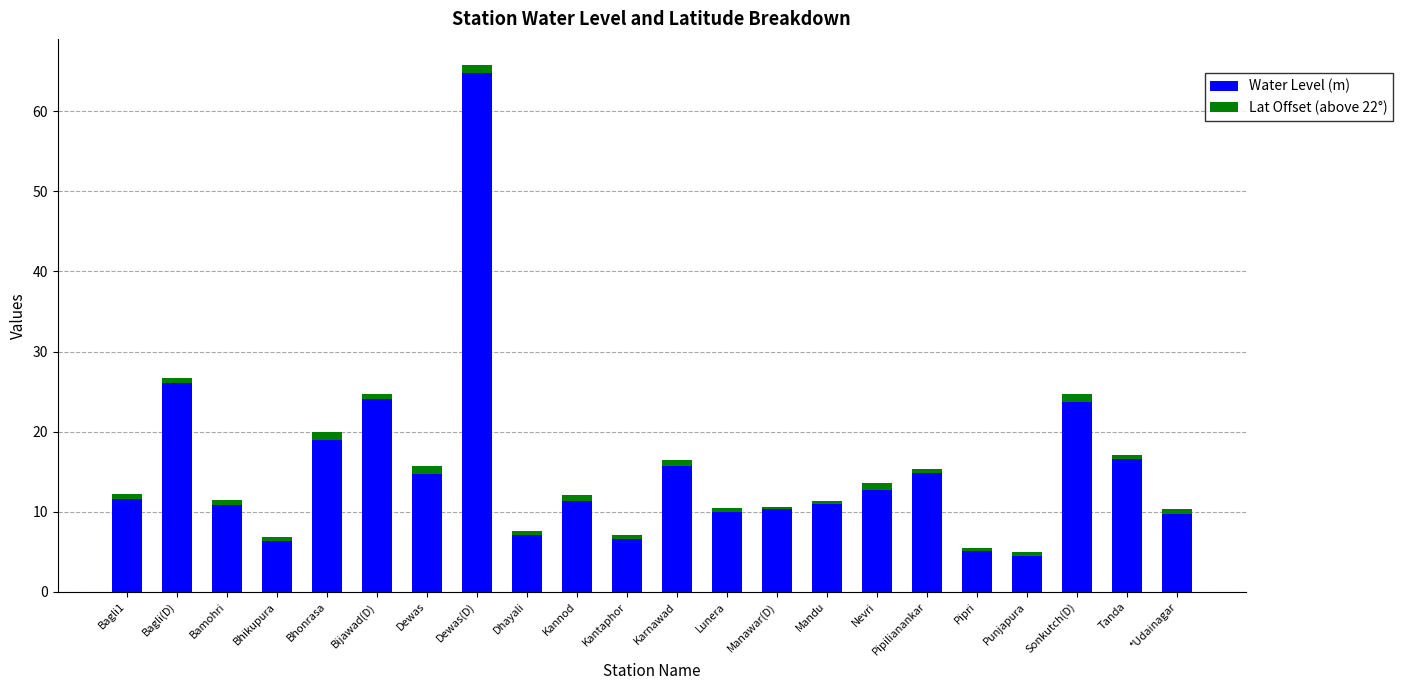

At which category is the sum across all series the highest?

Dewas(D)